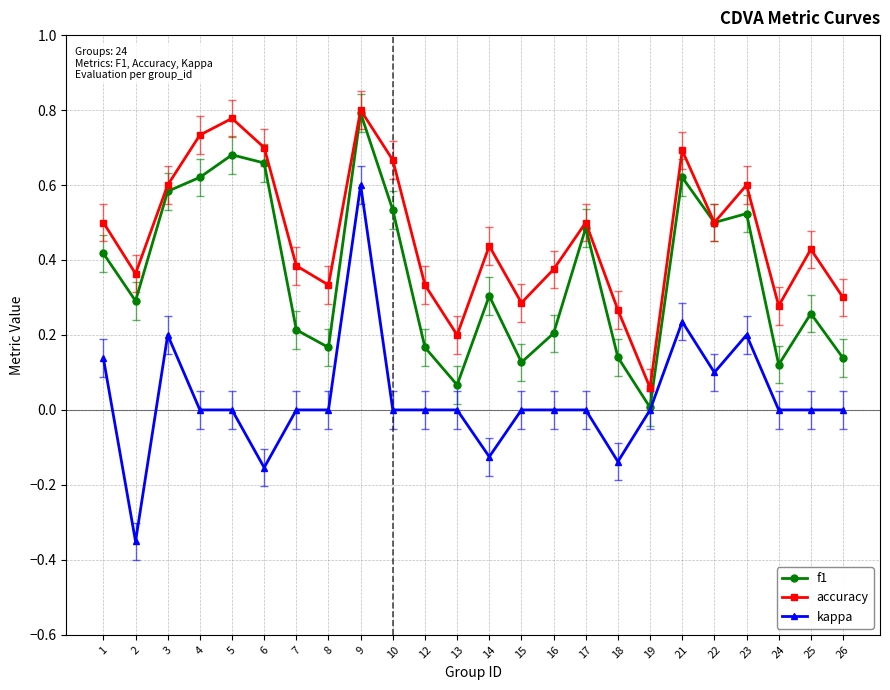

The value of kappa at 4 is 0.0. True or false?

True